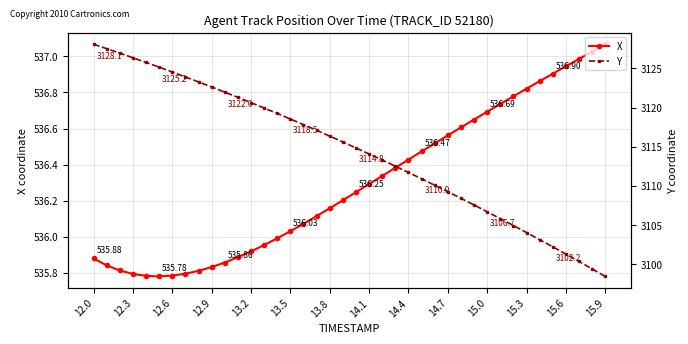

Rank the series by their maximum value, from lowest to highest.

X, Y